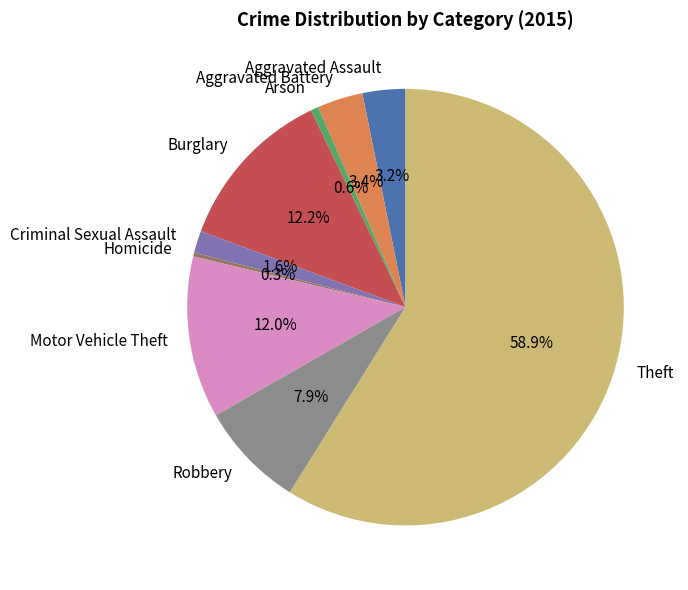

To the nearest percent, what portion does Theft represent?

59%